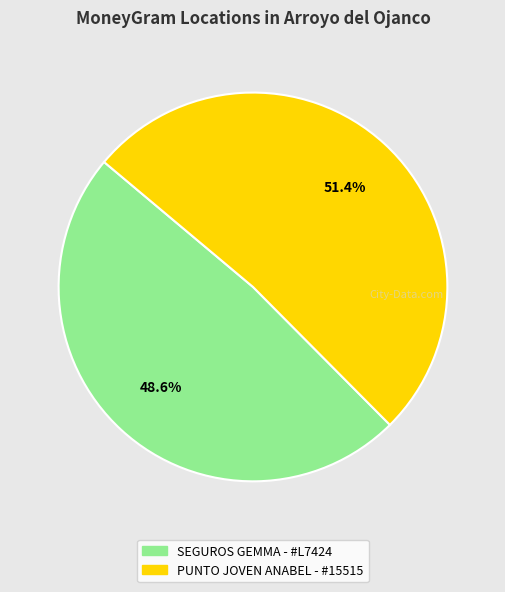

Rank the categories by value from lowest to highest.

SEGUROS GEMMA - #L7424, PUNTO JOVEN ANABEL - #15515